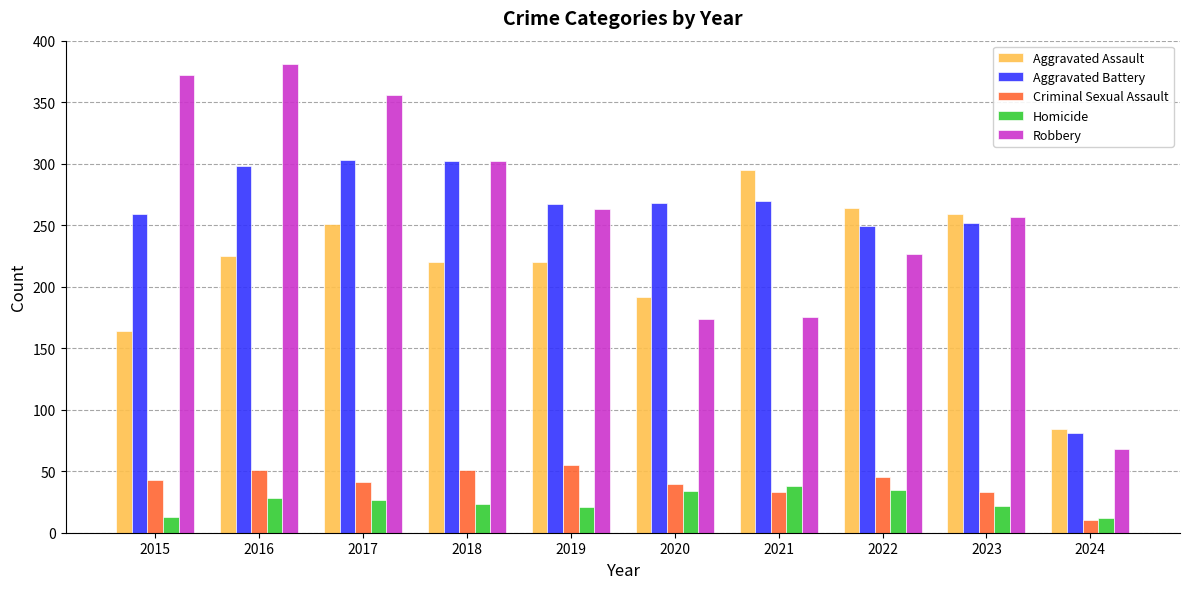

Does the chart contain any negative values?

No